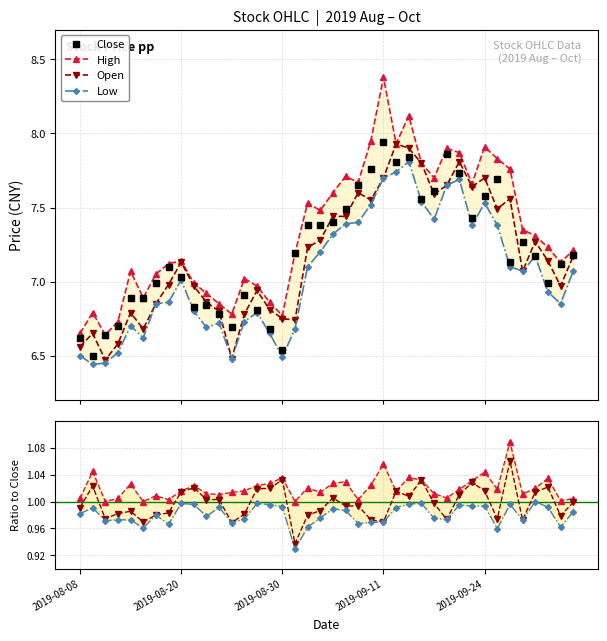

Which category has the lowest value in the open series?

2019-08-12